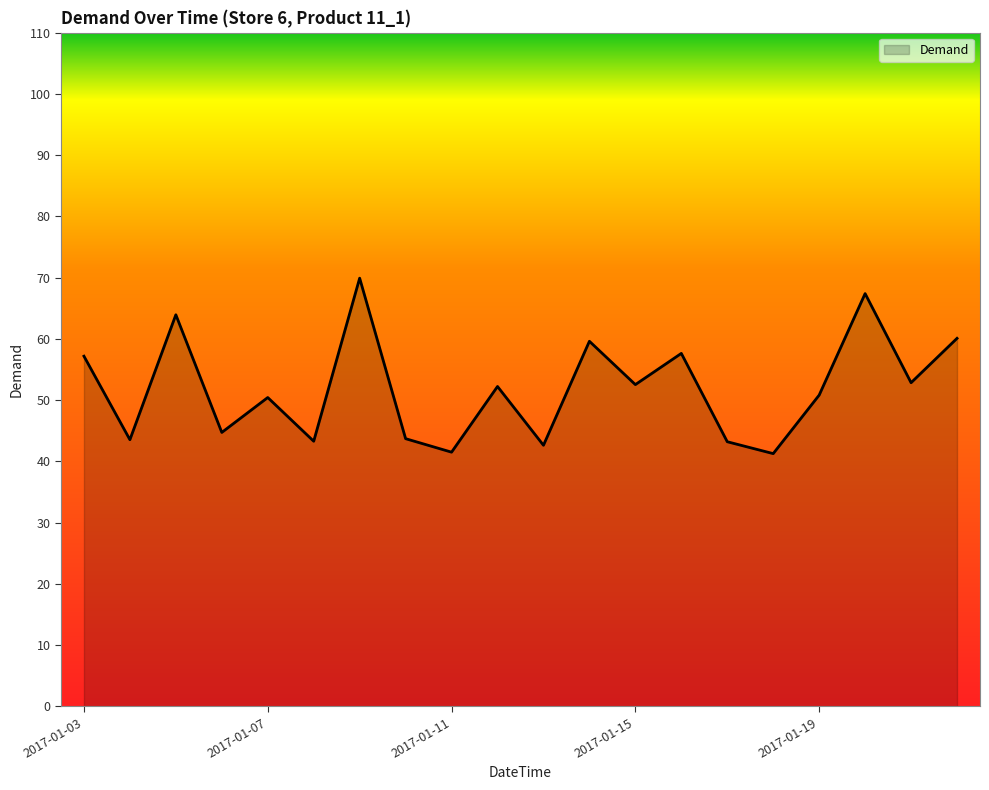

What is the minimum value shown in the chart?

41.3